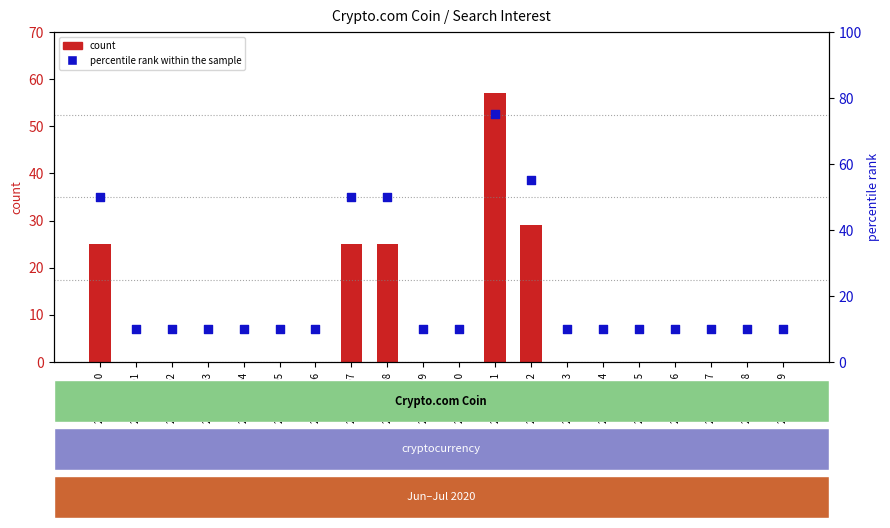

At which category is the sum across all series the highest?

2020/07/11